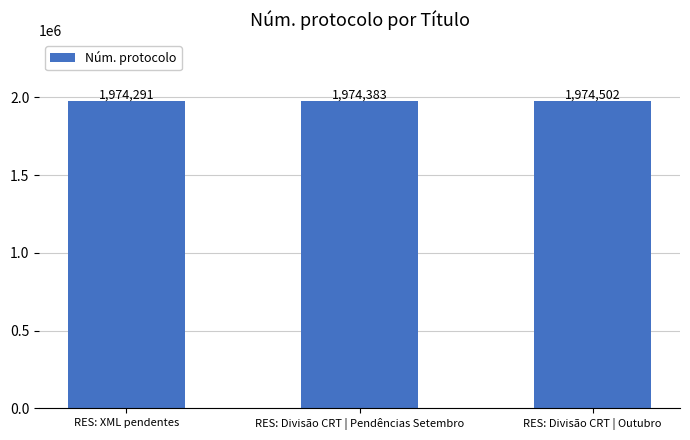

What is the sum of the values at RES: Divisão CRT | Outubro and RES: XML pendentes?

3948793